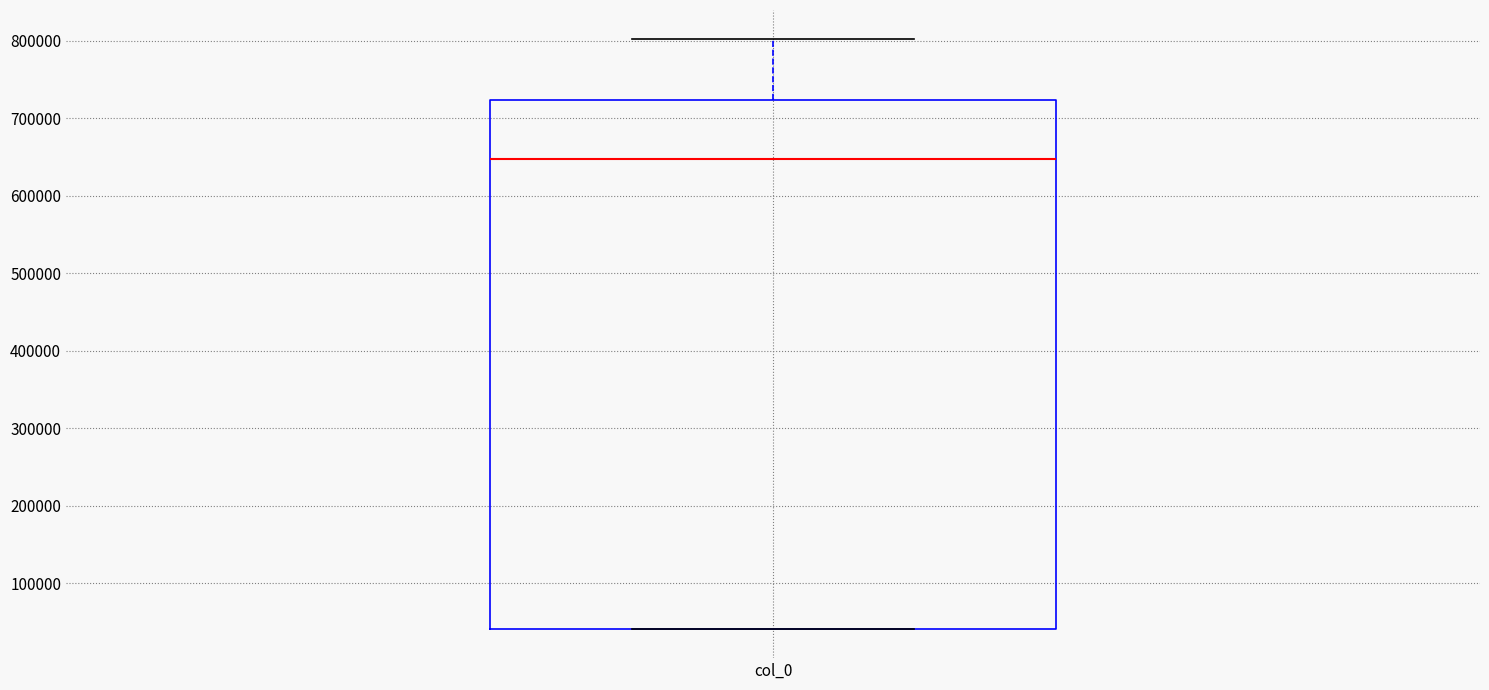

Read this box plot against the y-axis: the position of the median line, the range covered by the box, and the ends of both whiskers. The values are not printed on the chart, so give them approximately, as read against the axis.

median 650000, box 40000 to 720000, whiskers 40000 to 800000